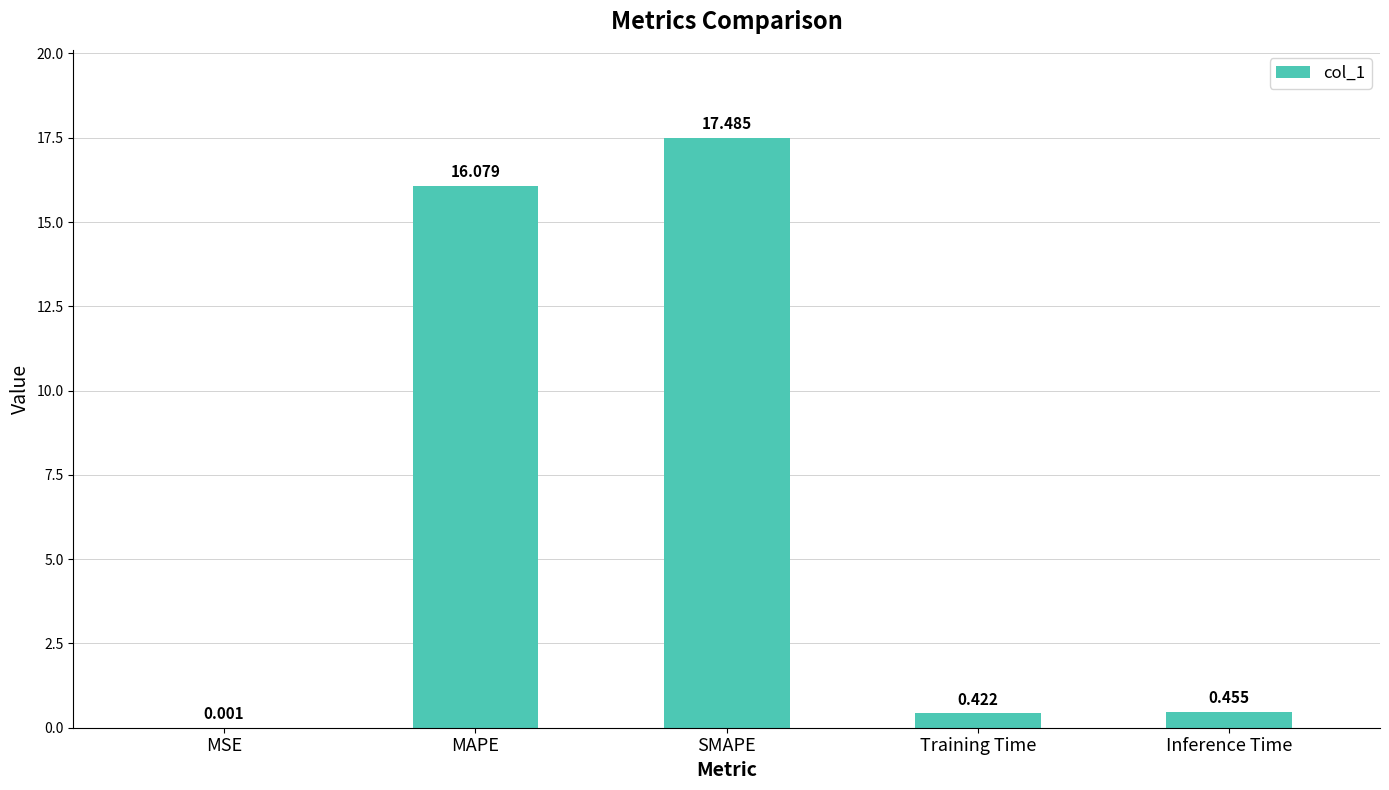

Where is the data nearest to the value 8?

Inference Time